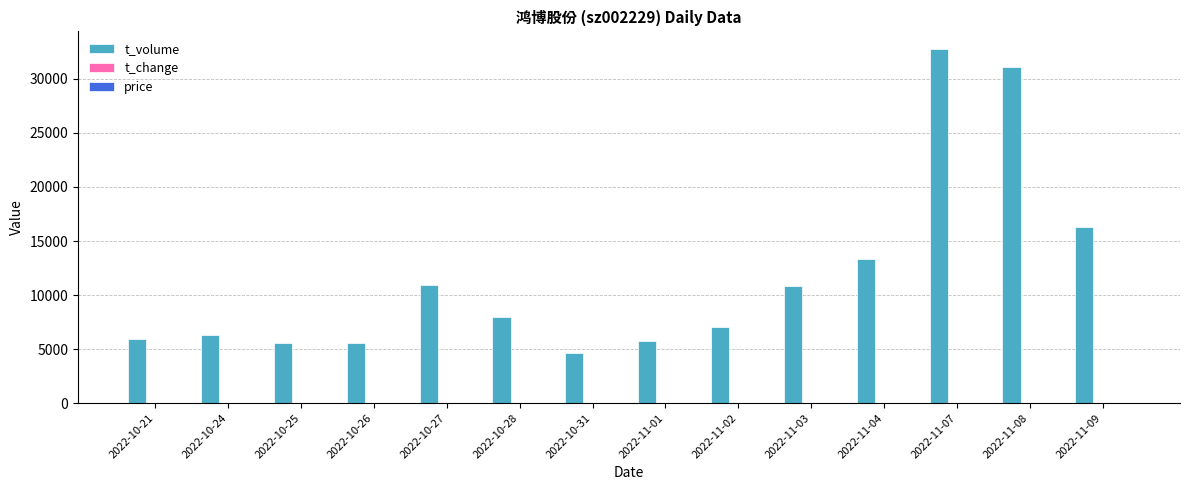

At which label is t_volume closest to 18711?

2022-11-09